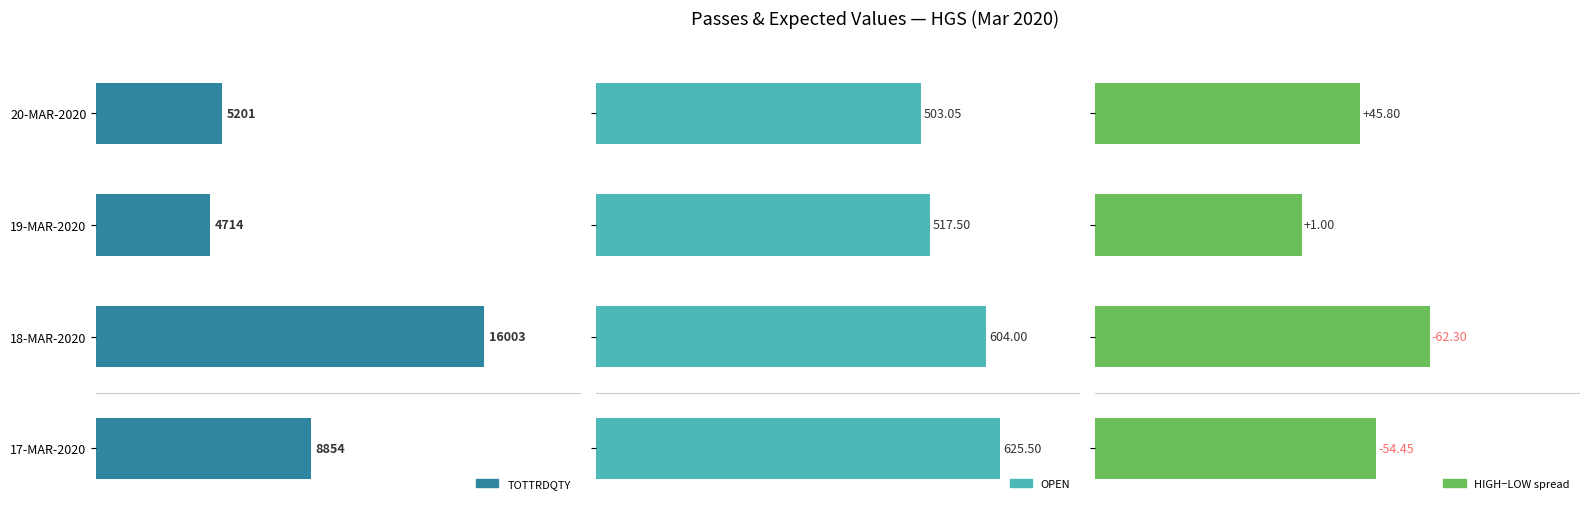

Which has a higher value, 20-MAR-2020 or 18-MAR-2020?

18-MAR-2020